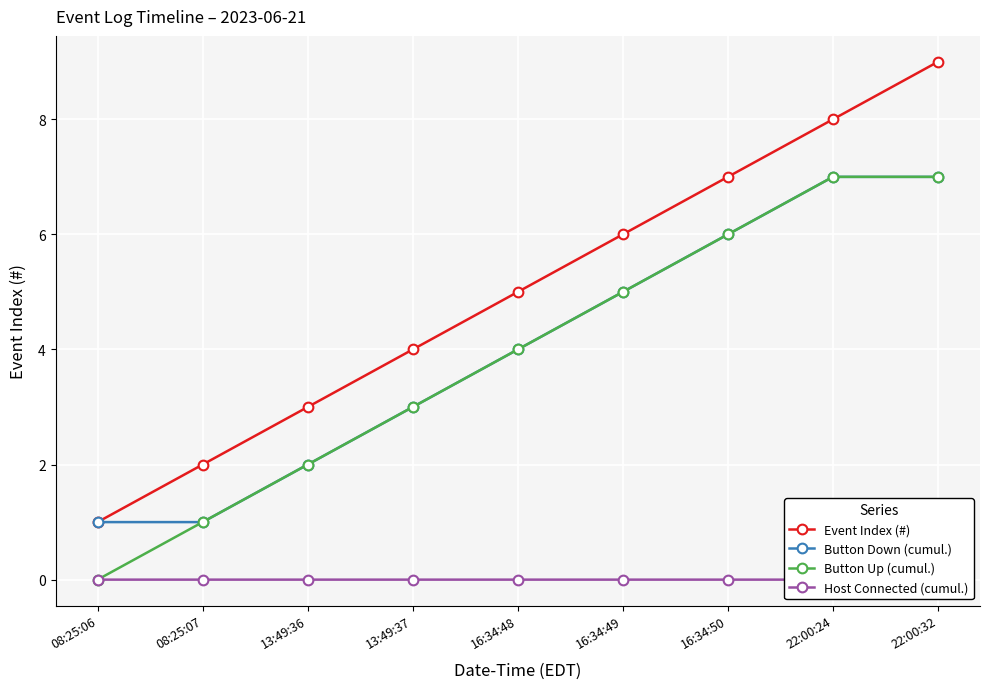

What is the difference between the Button Down (cumul.) values at 22:00:32 and 08:25:06?

6